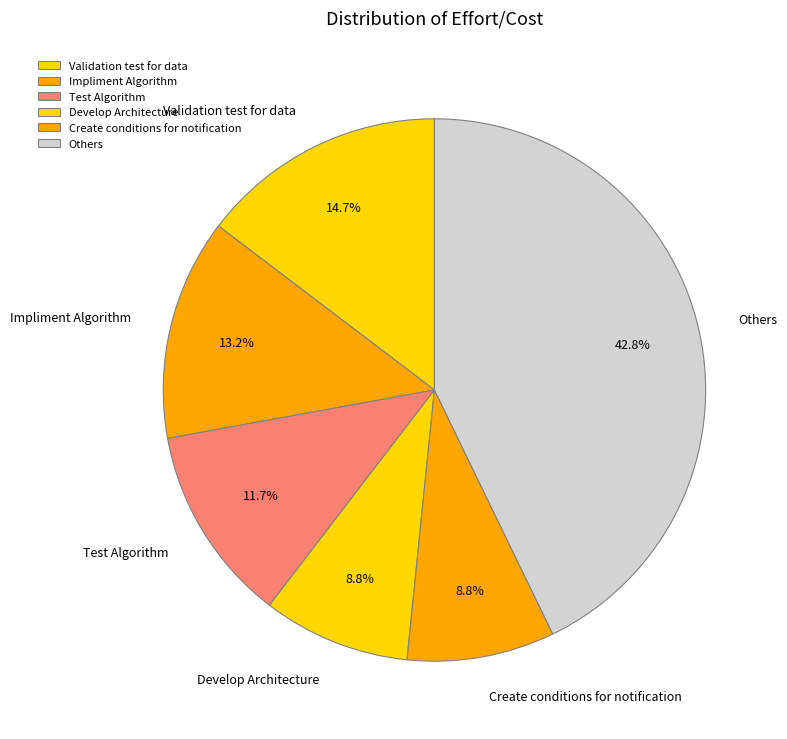

How many slices are in this pie chart?

6